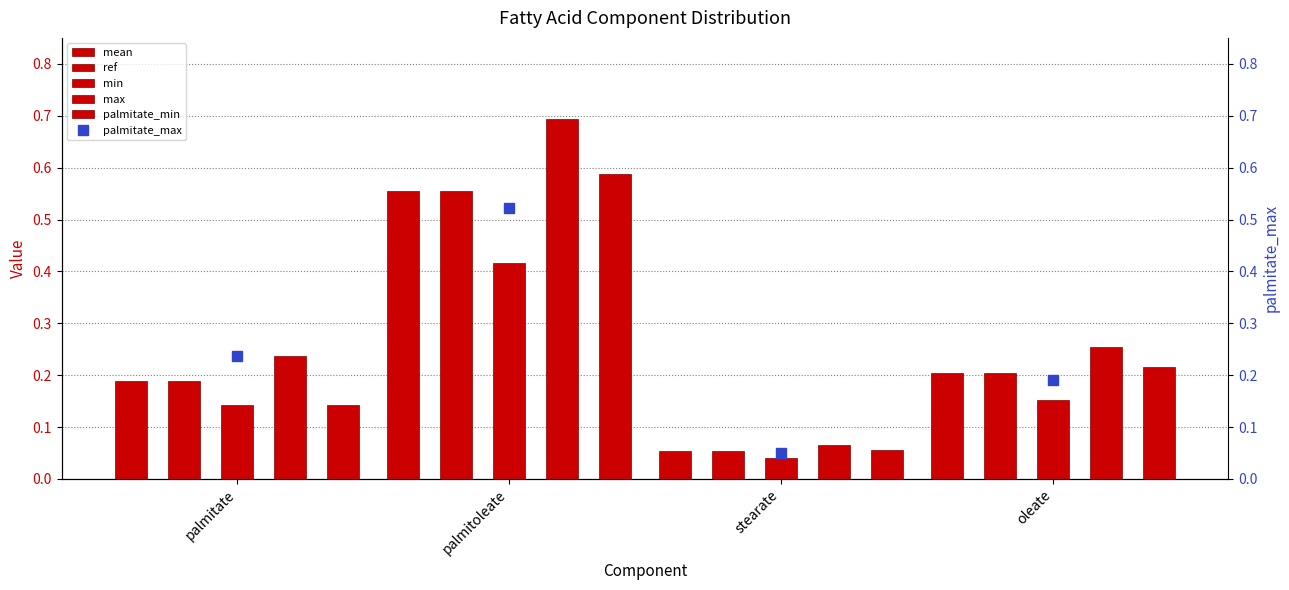

At which label is palmitate_min closest to 0?

stearate